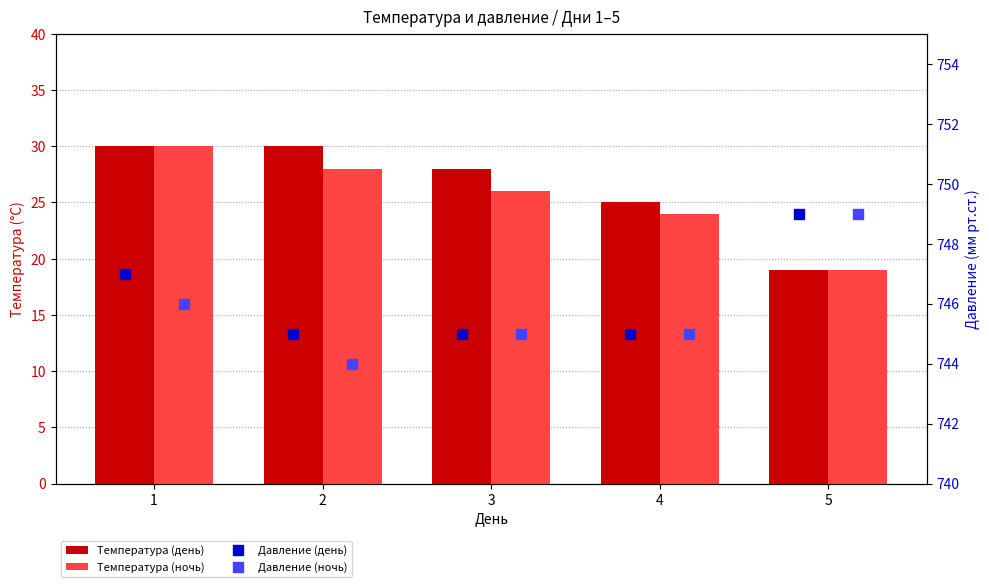

How many data points in Давление (ночь) are above 745?

2